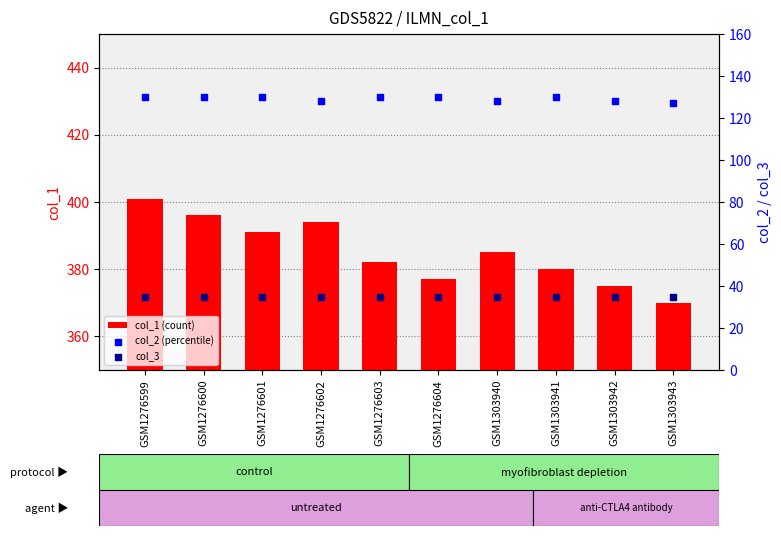

What is the total value across all series at GSM1303941?

545